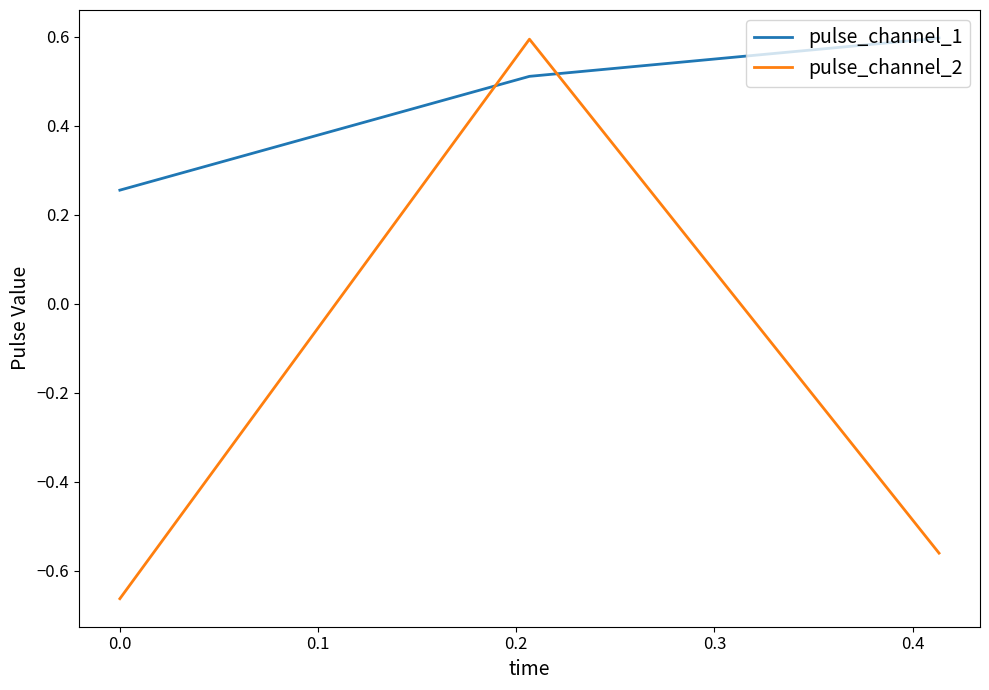

Count the pulse_channel_1 values in the range 0 to 1.

3